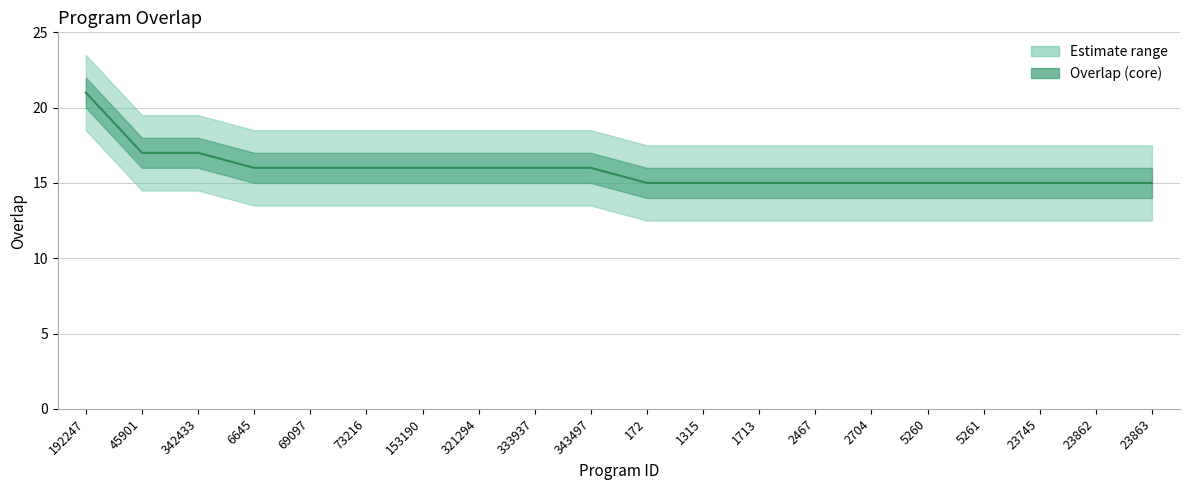

What is the label of the 3rd point from the left?

342433